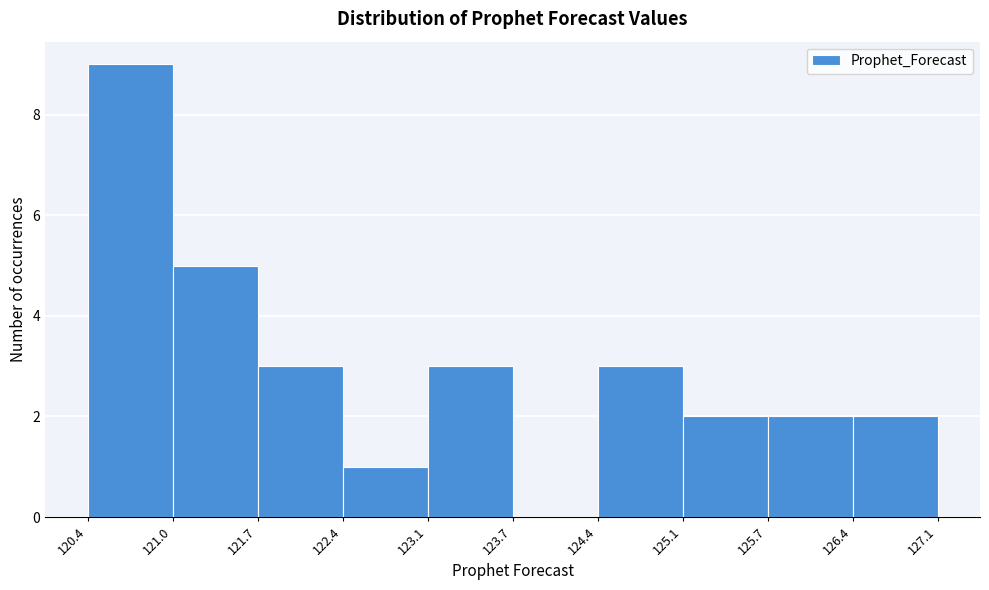

Which range on the x-axis has the tallest bar?

120.4 to 121.0